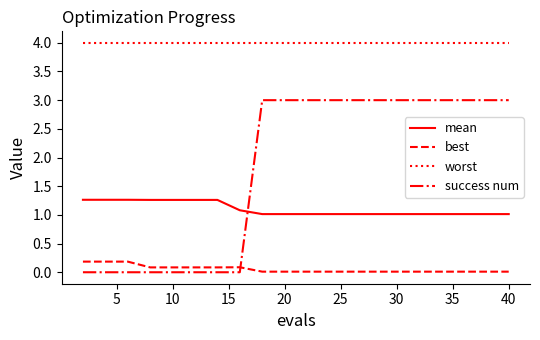

Rank the series by their maximum value, from highest to lowest.

worst, success num, mean, best